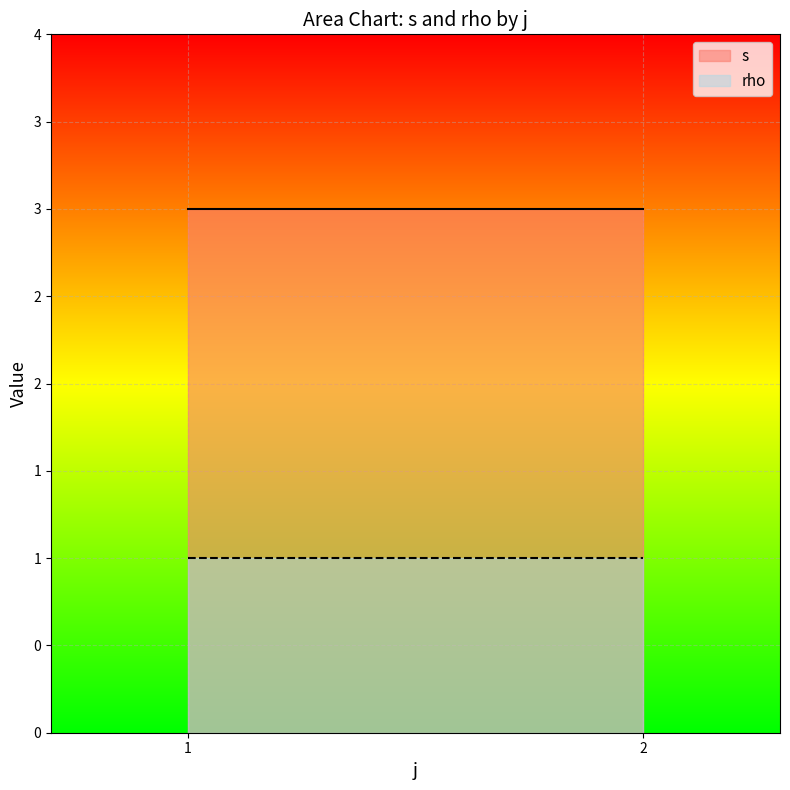

Rank the series by their maximum value, from highest to lowest.

s, rho